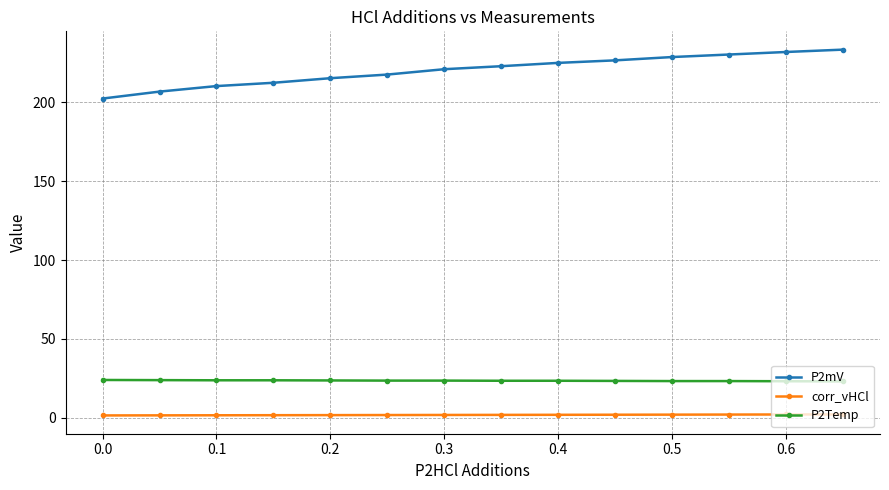

True or false: P2Temp and P2mV intersect in this chart.

False